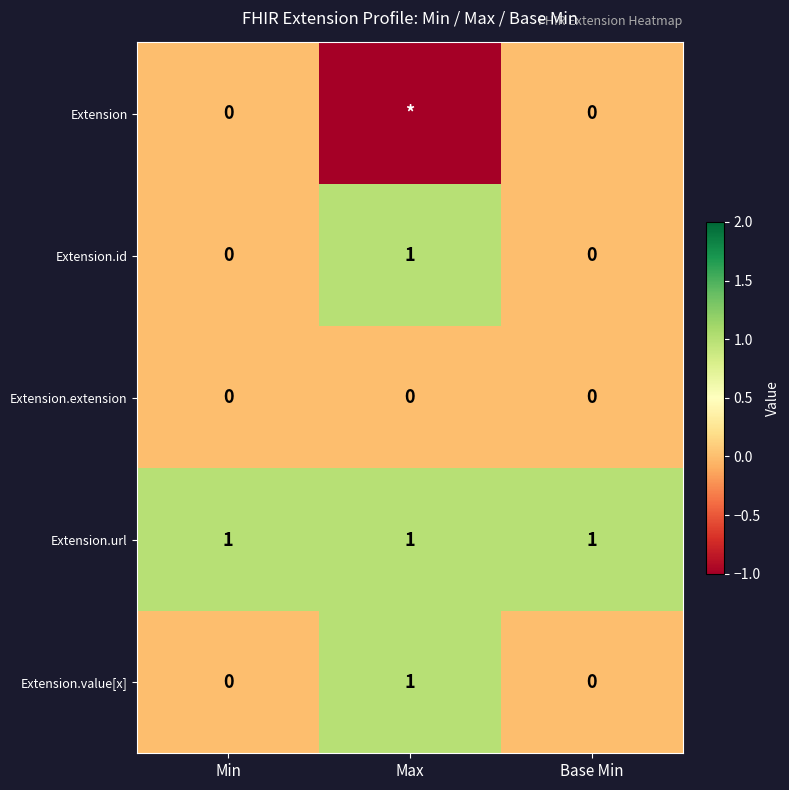

Is the value of Extension.url at Base Min greater than the value of Extension.id at Min?

Yes